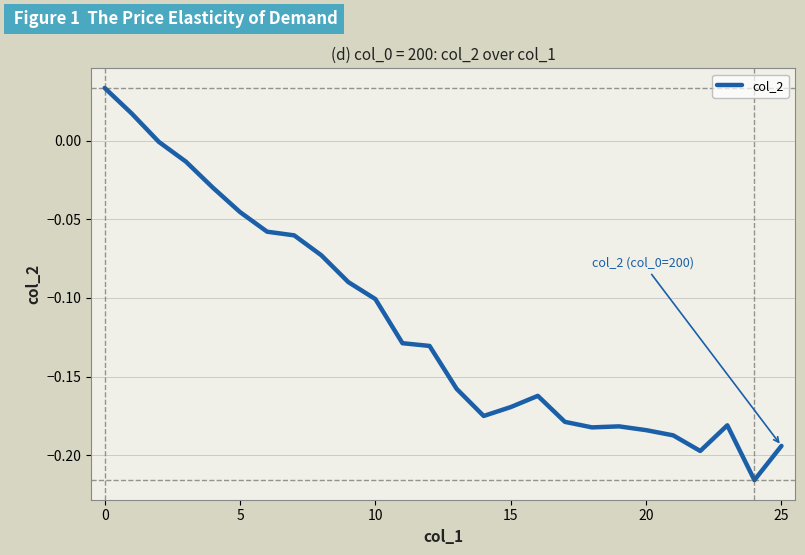

What is the smallest value displayed?

-0.2